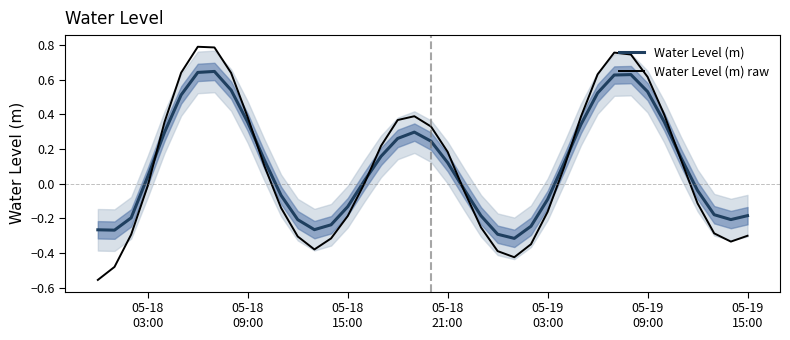

Which series changed the most between 05-18 15:00 and 05-19 09:00?

Water Level (m) raw